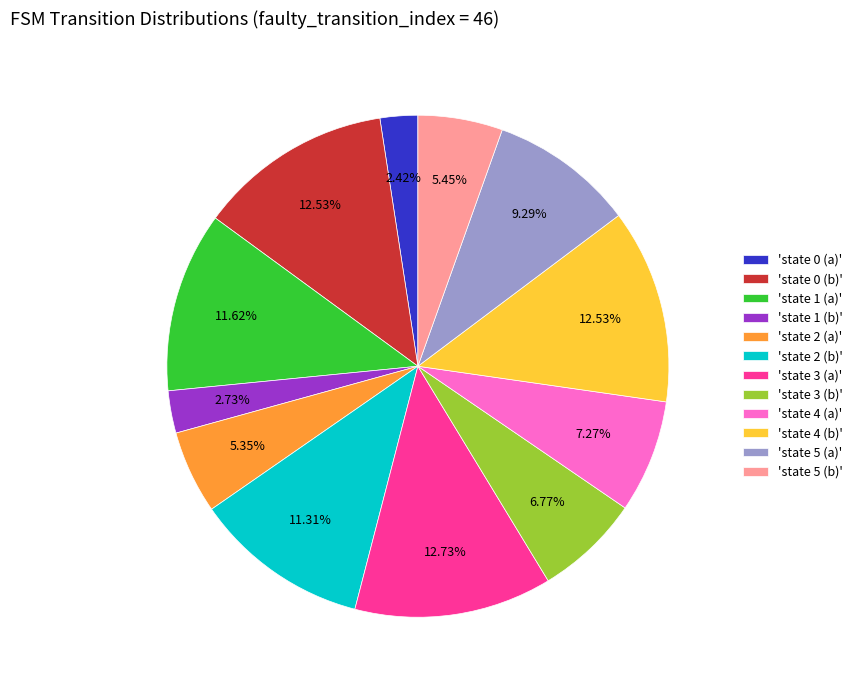

Does any single category account for the majority?

No